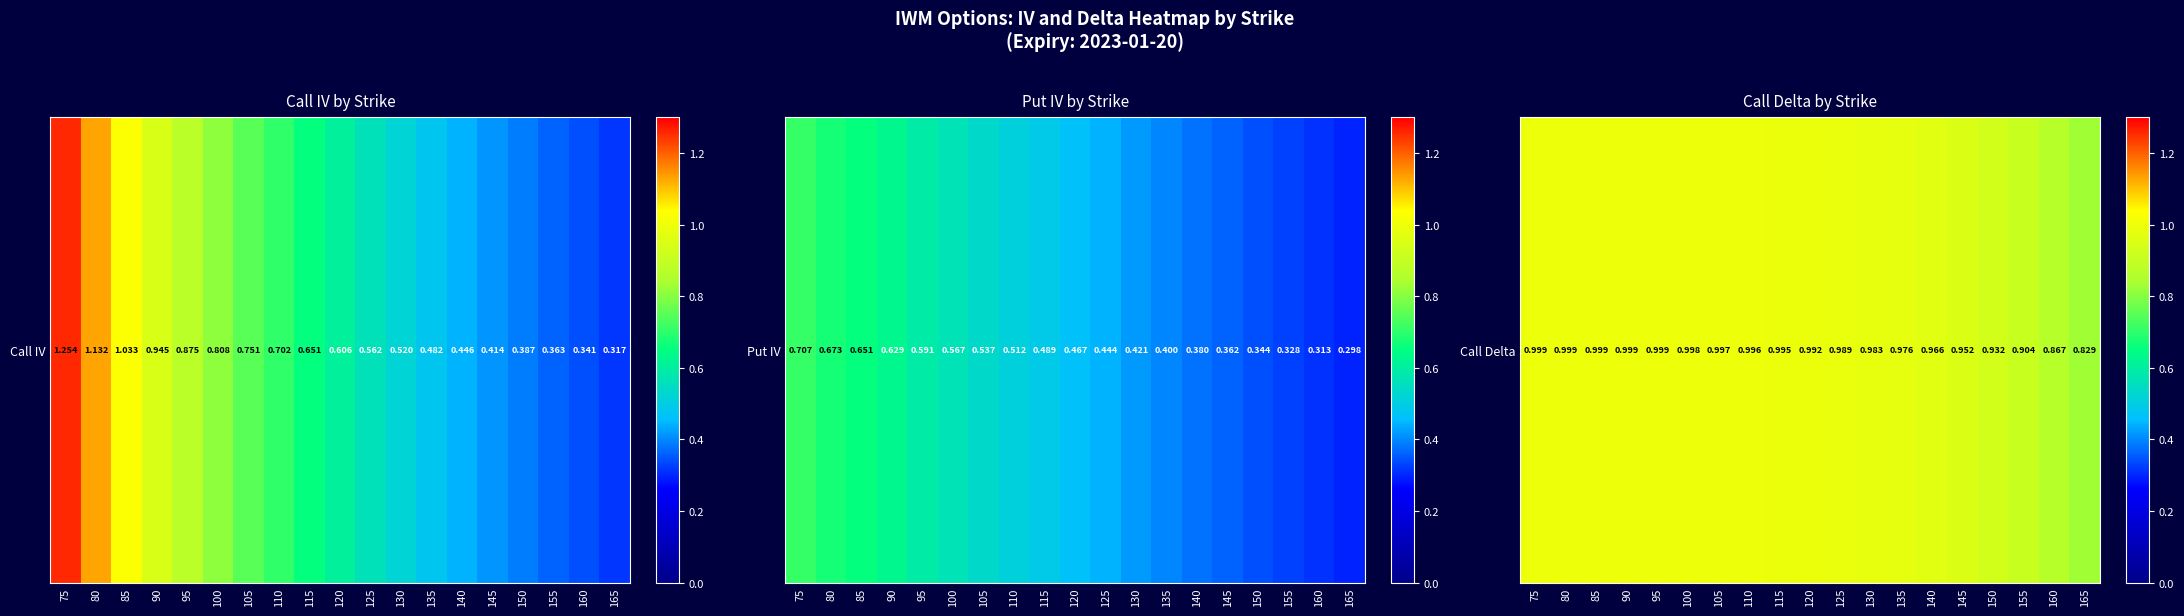

What is the difference between the values at 160 and 85?

0.1